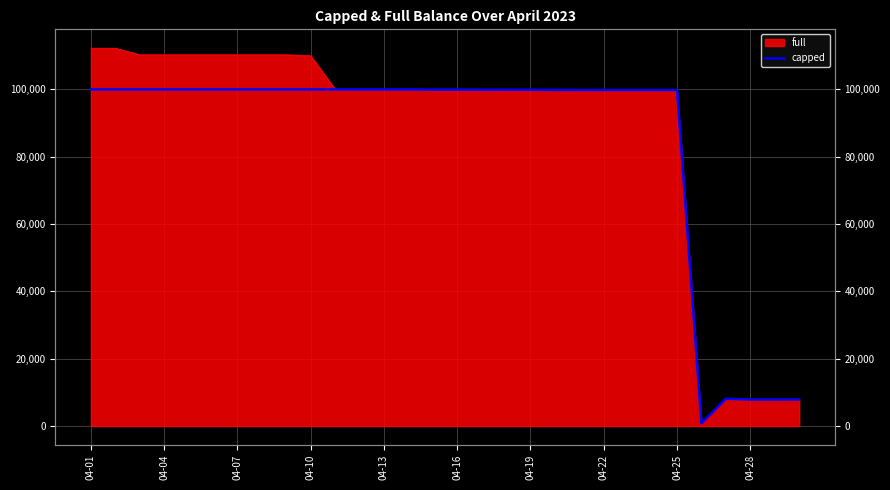

How many categories are shown in the chart?

30